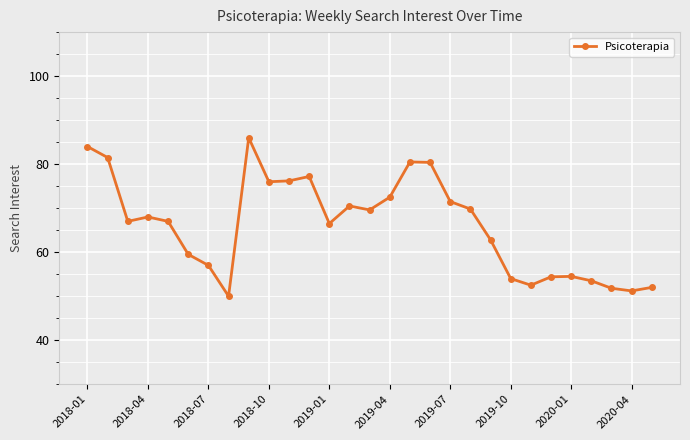

Is this an area chart (filled region under the line)?

No